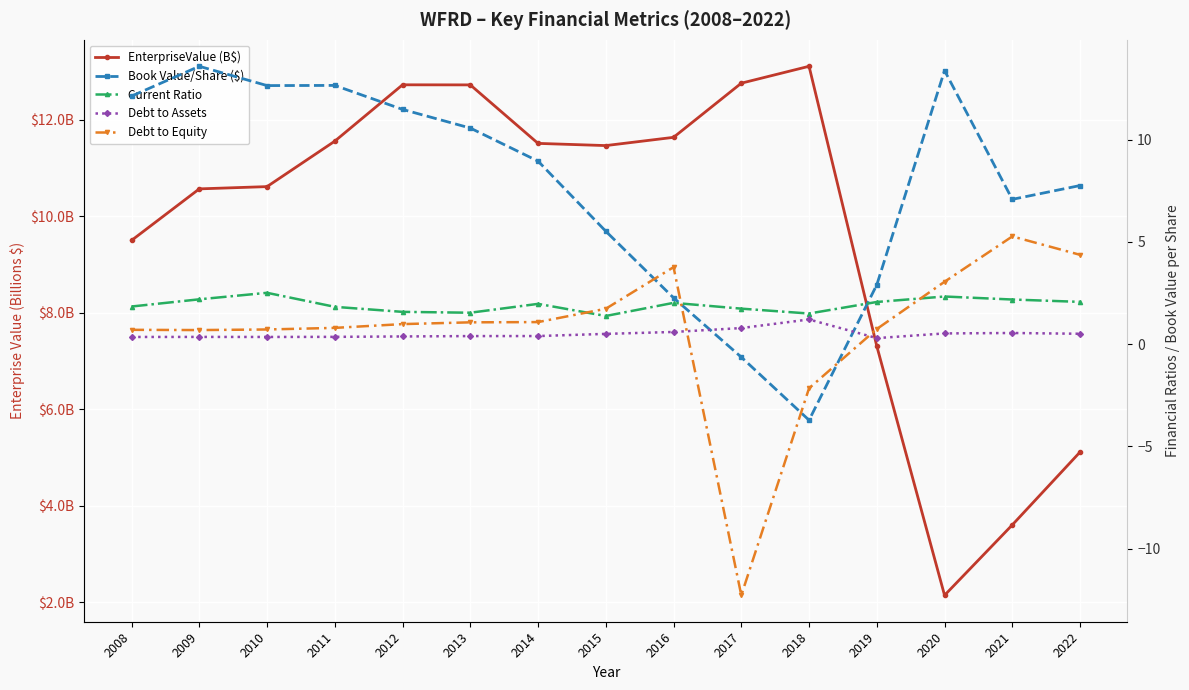

What is the average value of the Debt to Assets series?

0.5